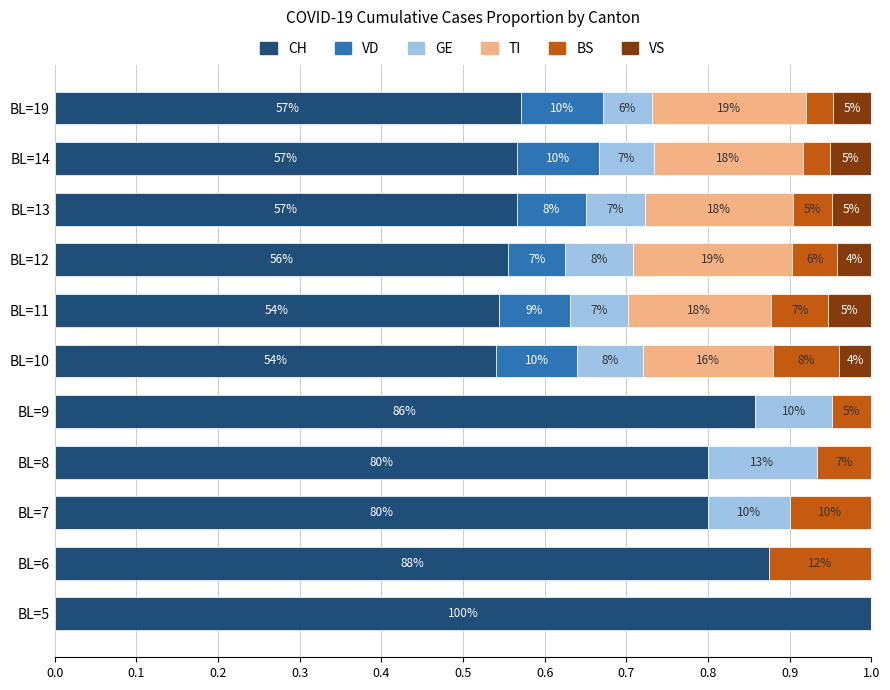

What are all the series names shown in the legend?

CH, VD, GE, TI, BS, VS